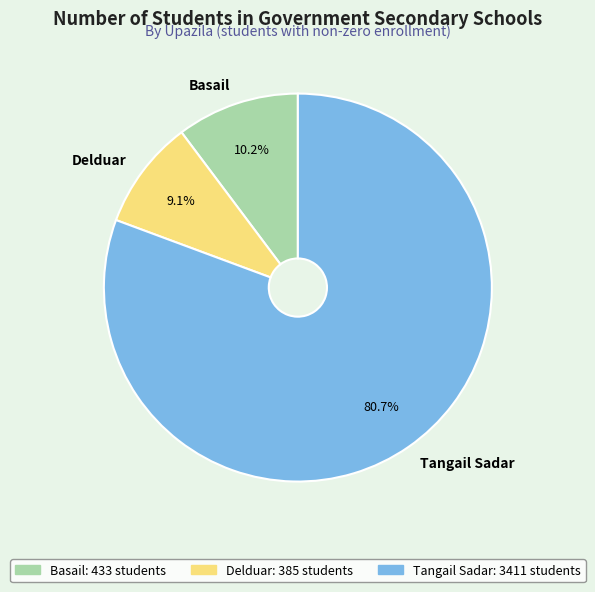

Which slice is the smallest?

Delduar